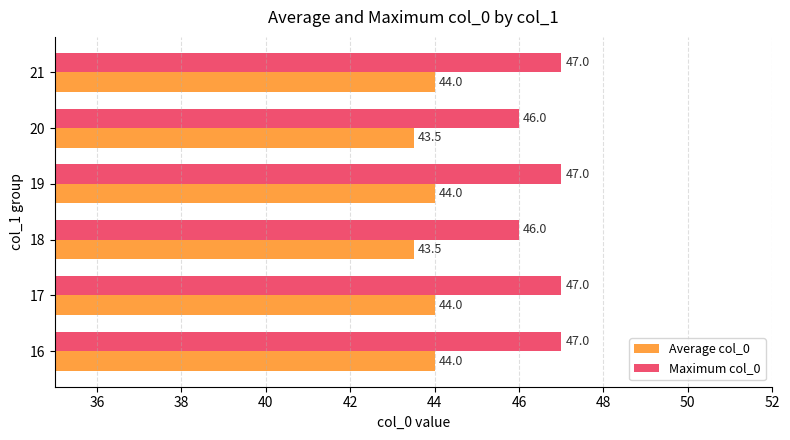

Which series has the largest total across all categories?

Maximum col_0